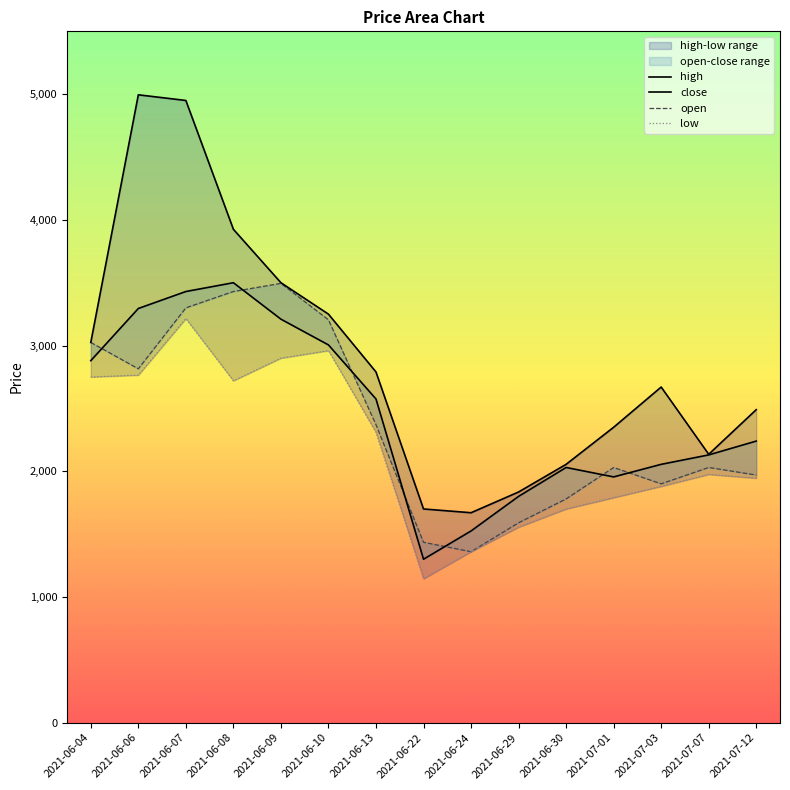

Rank the categories by close value from highest to lowest.

2021-06-08, 2021-06-07, 2021-06-06, 2021-06-09, 2021-06-10, 2021-06-04, 2021-06-13, 2021-07-12, 2021-07-07, 2021-07-03, 2021-06-30, 2021-07-01, 2021-06-29, 2021-06-24, 2021-06-22